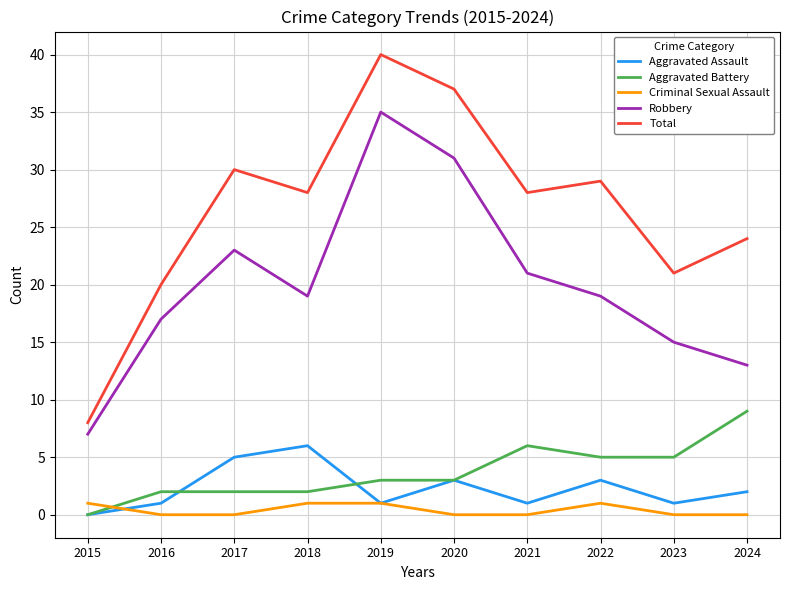

What is the difference between the Total values at 2023 and 2015?

13